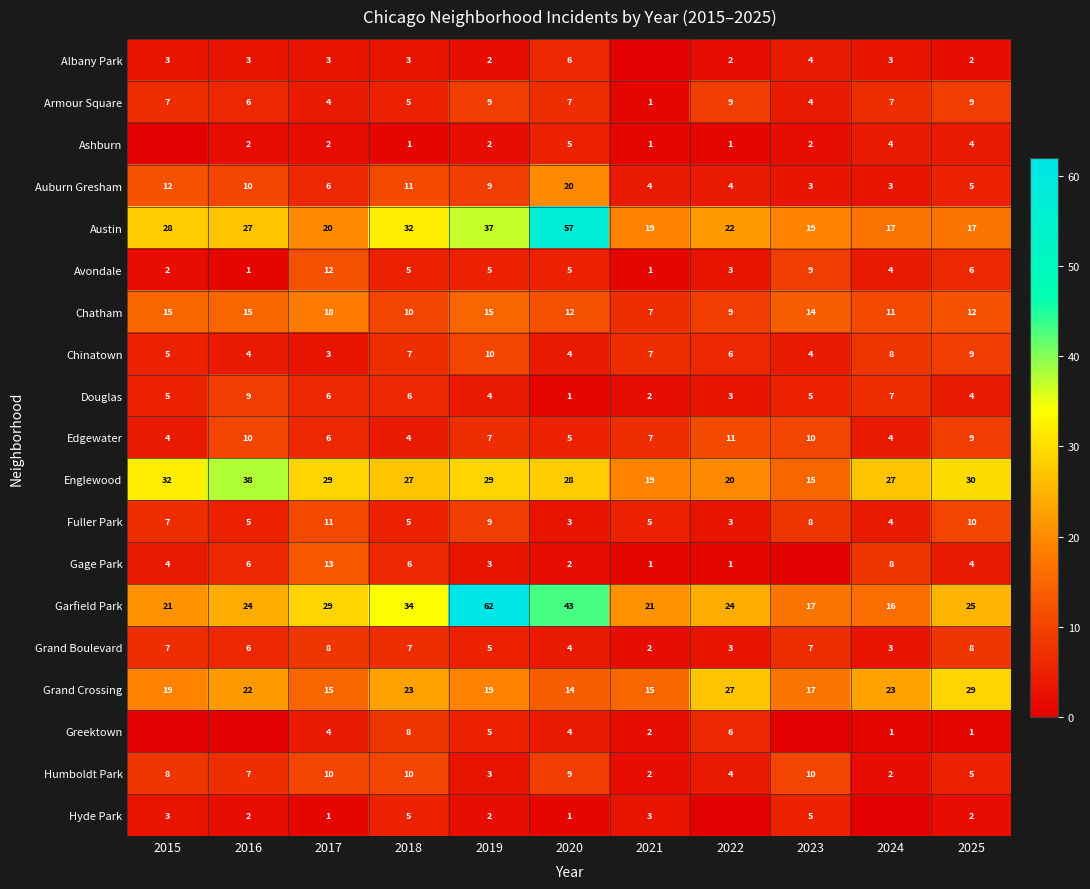

True or false: Chinatown has a value of 7 at 2021.

True